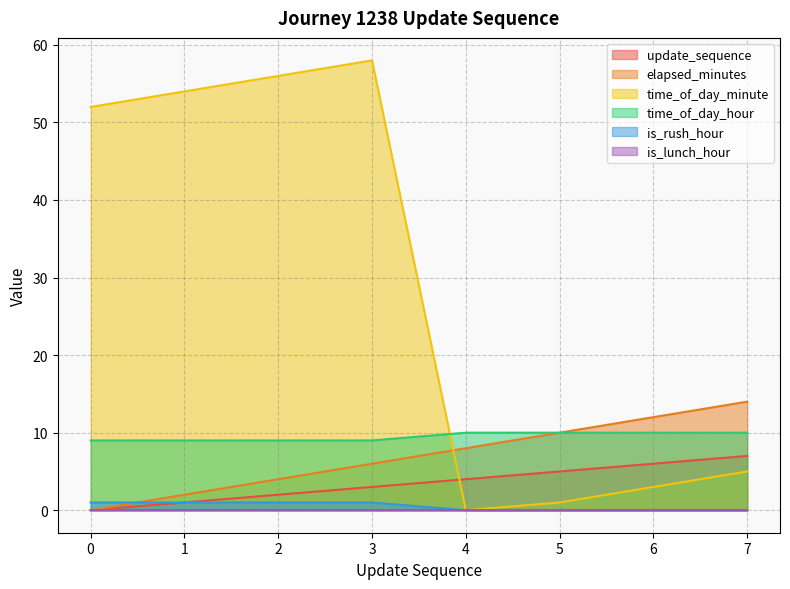

Between 2 and 3, which series saw the biggest shift?

elapsed_minutes